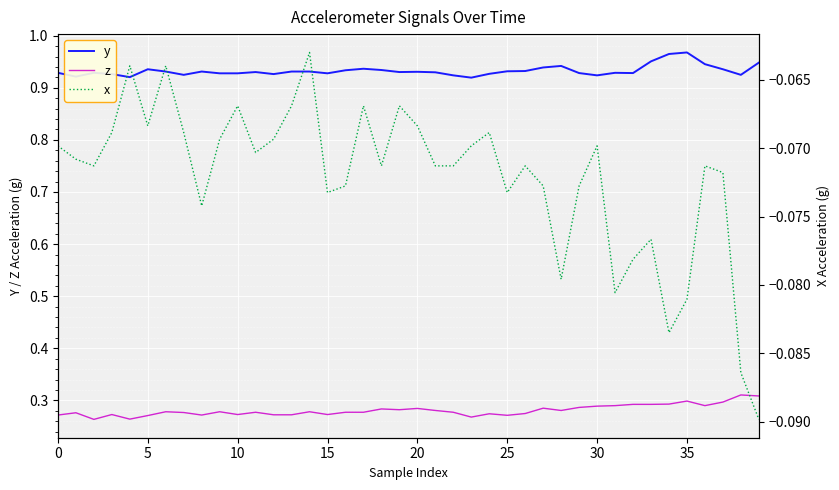

What is the sum of all x values?

-2.9